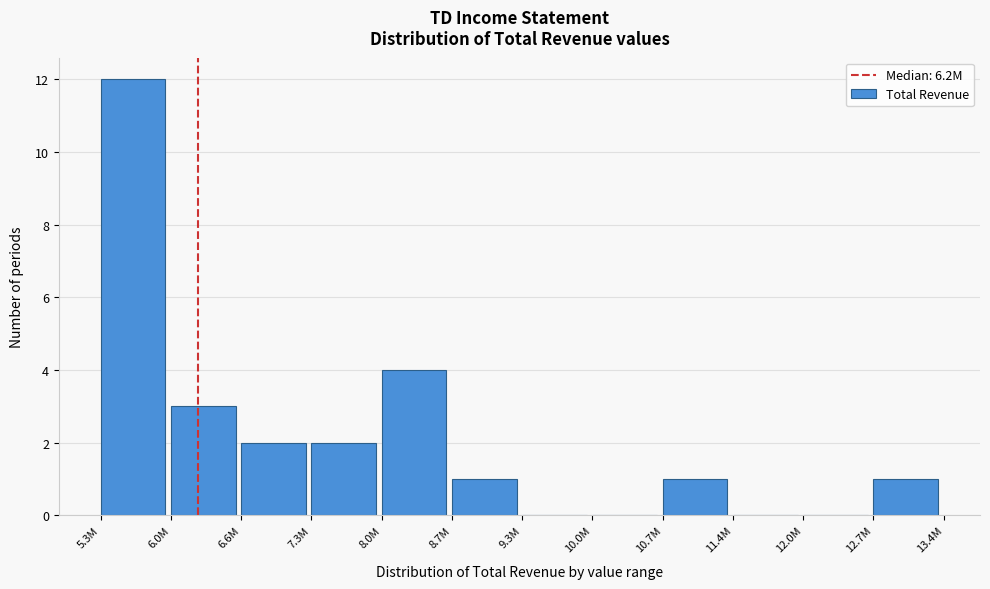

Reading left to right, list all the values displayed in this chart.

5.3M=12	6.0M=3	6.6M=2	7.3M=2	8.0M=4	8.7M=1	9.3M=0	10.0M=0	10.7M=1	11.4M=0	12.0M=0	12.7M=1